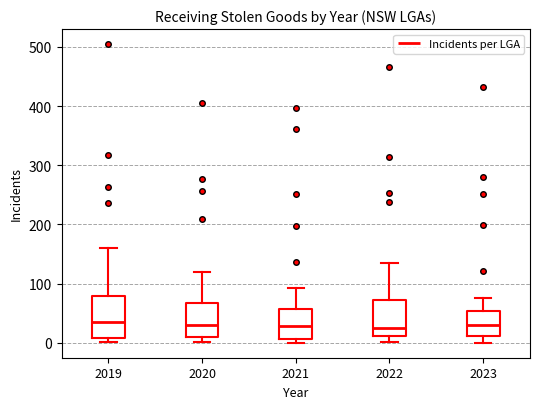

Reading left to right, transcribe this box plot: for each box, give where its median line is, the range the box spans, and where its two whiskers end, as read against the y-axis. The values are not printed on the chart, so give them approximately, as read against the axis.

2019: median 40, box 10 to 80, whiskers 0 to 160
2020: median 30, box 10 to 70, whiskers 0 to 120
2021: median 30, box 10 to 60, whiskers 0 to 90
2022: median 20, box 10 to 70, whiskers 0 to 140
2023: median 30, box 10 to 50, whiskers 0 to 80